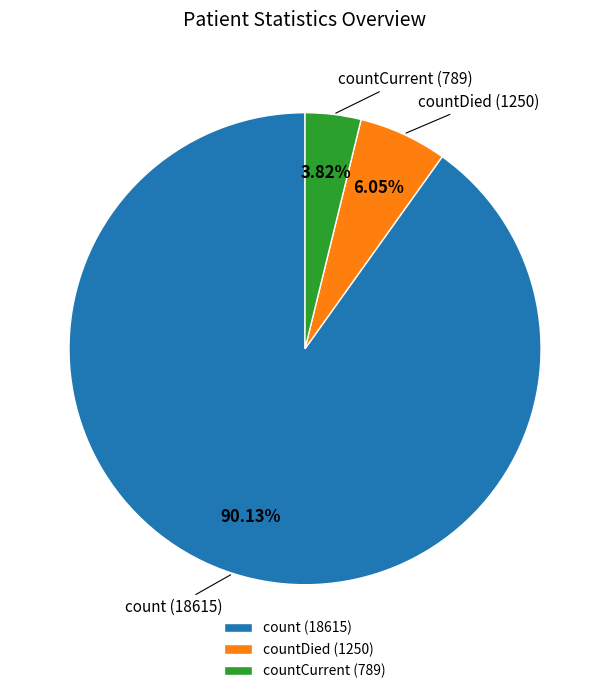

Which slice represents more than half of the pie?

count